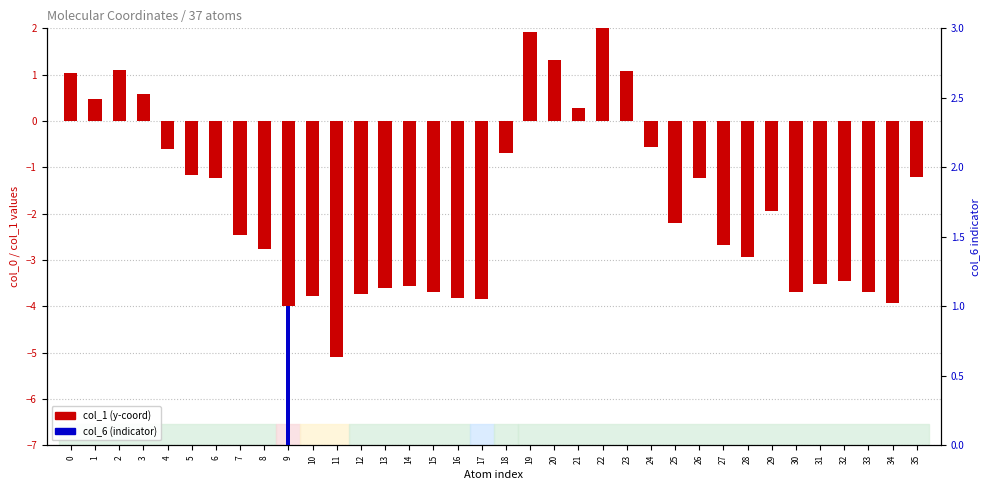

What is the difference between the highest and lowest values at 9?

5.0